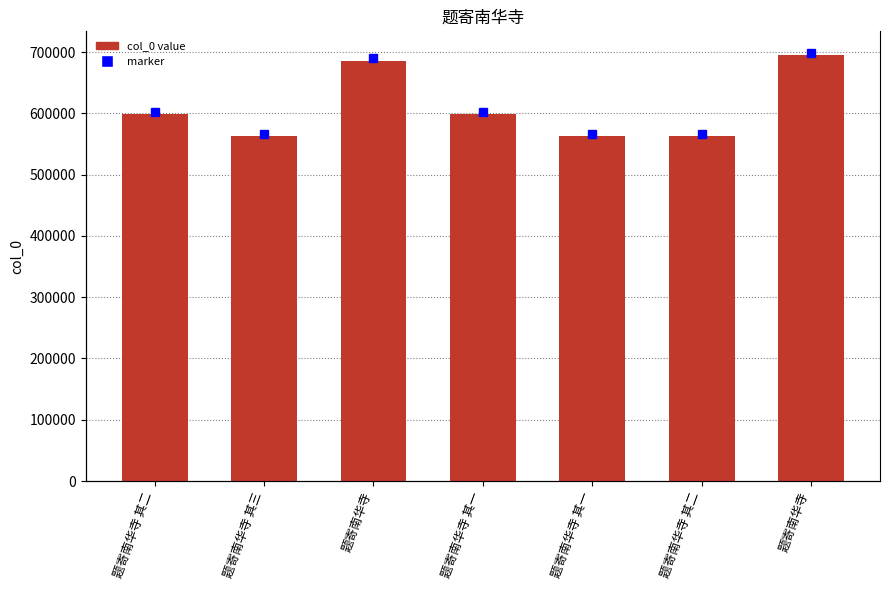

How many data points does each series have?

7